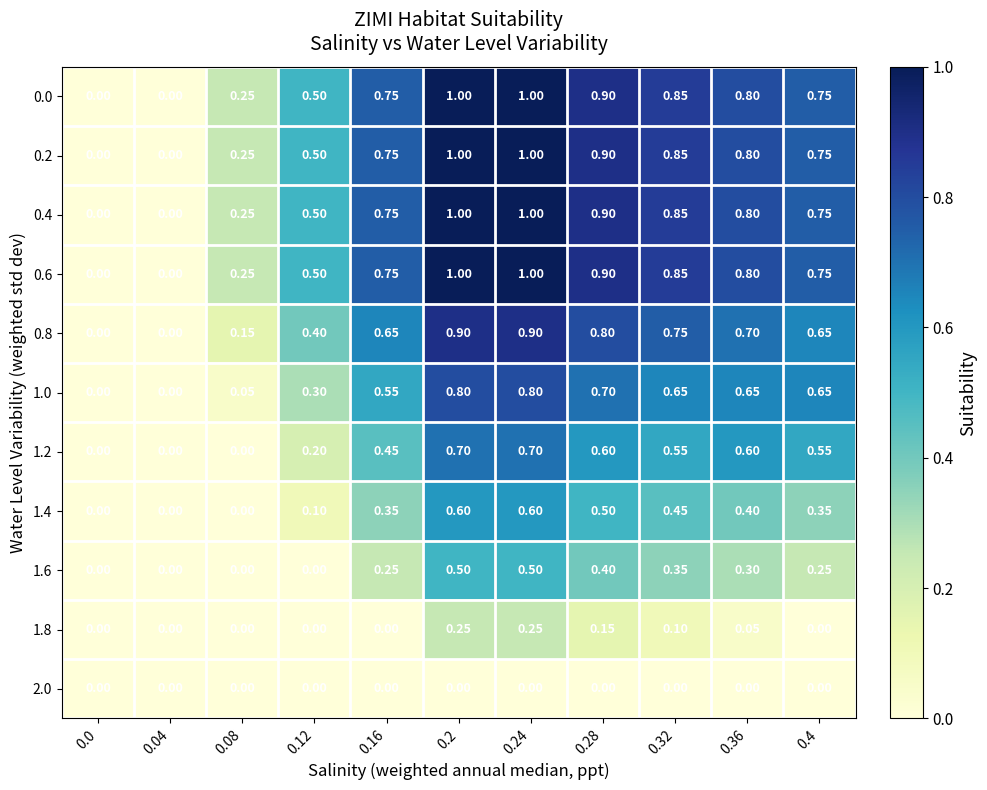

How many categories are shown in the chart?

11